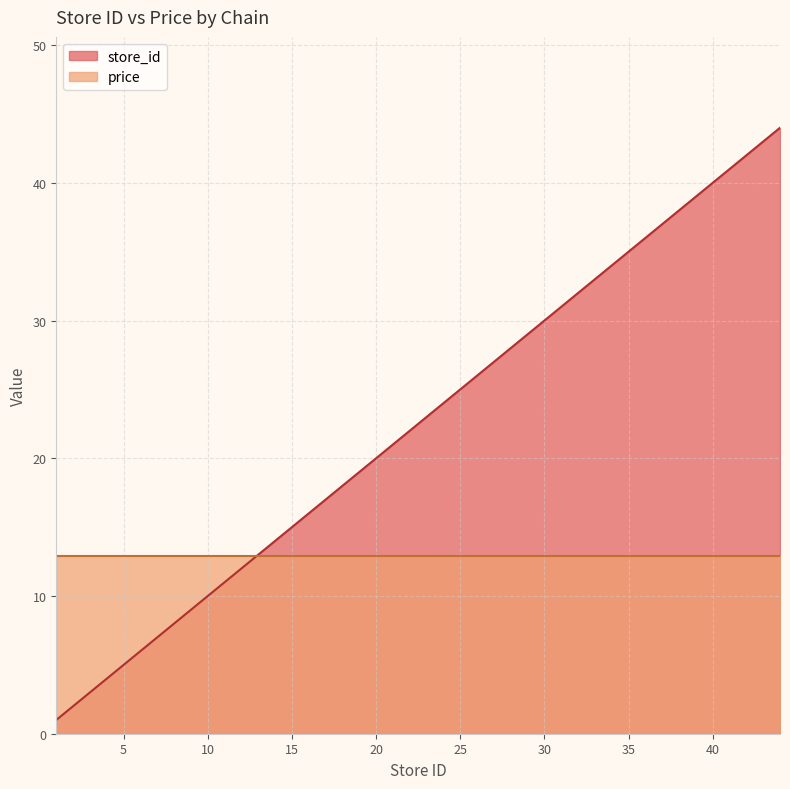

What is the sum of the values at 38 and 44?

82